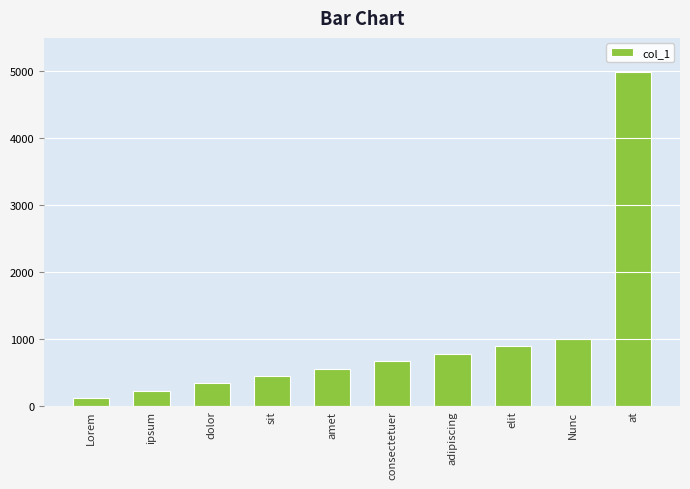

Reading left to right, list all the values displayed in this chart.

Lorem=111	ipsum=222	dolor=333	sit=444	amet=555	consectetuer=666	adipiscing=777	elit=888	Nunc=999	at=4995